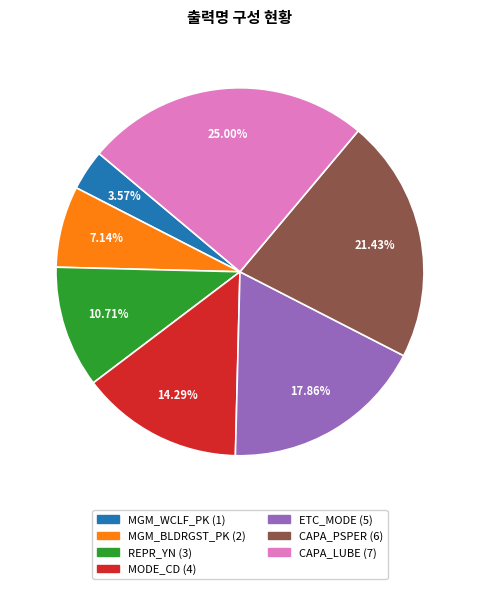

How many segments does this pie chart have?

7